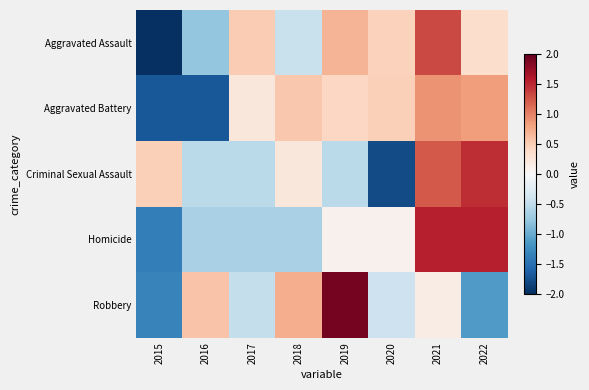

Between 2018 and 2020, which is larger?

2020